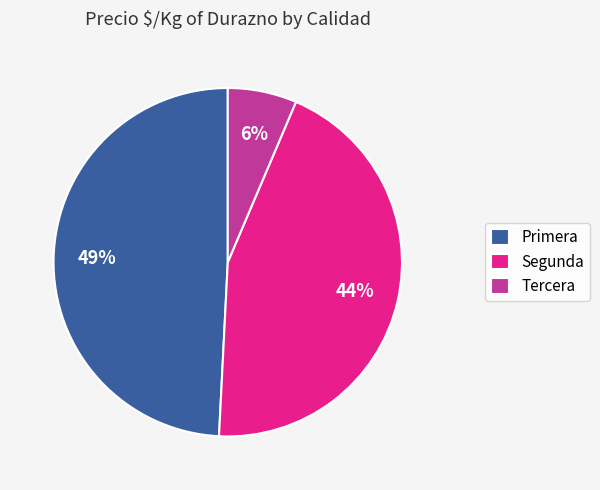

To the nearest percent, what portion does Primera represent?

49%